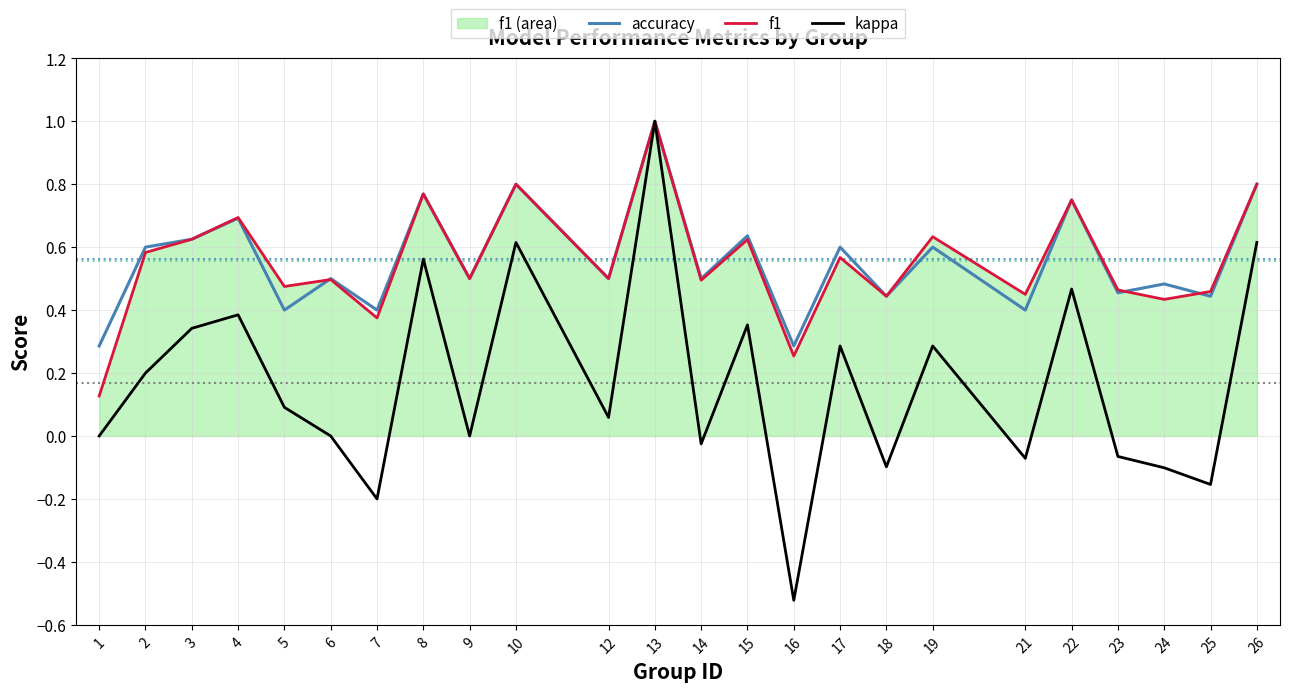

What is the difference between the second highest and minimum values in the accuracy series?

0.5